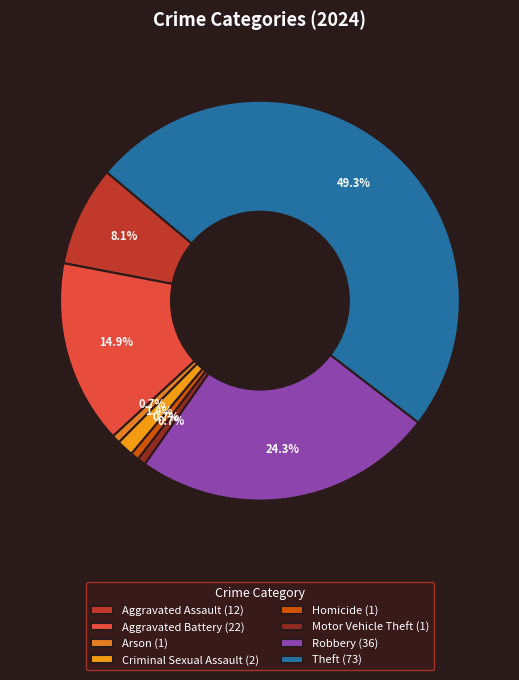

To the nearest percent, what is the combined percentage of Motor Vehicle Theft and Homicide?

1%